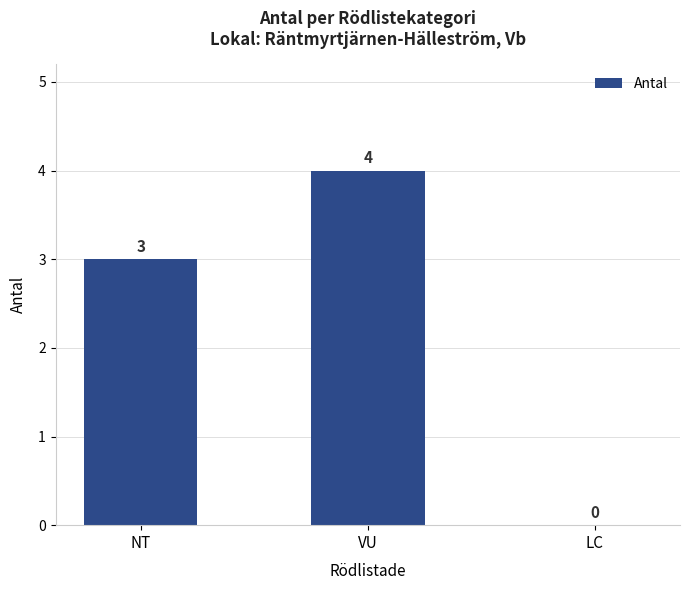

The value at VU is 1. True or false?

False